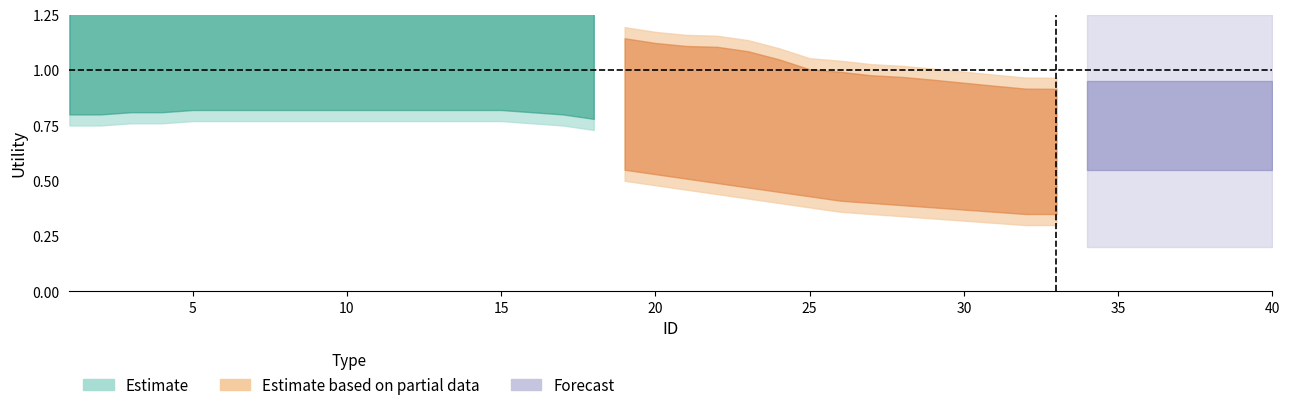

Is it true that the value at 16 is 0.6?

False